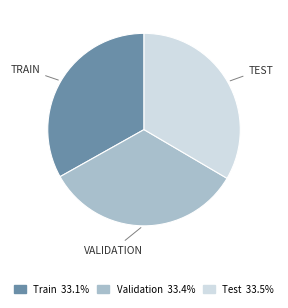

Count the number of slices in the pie.

3